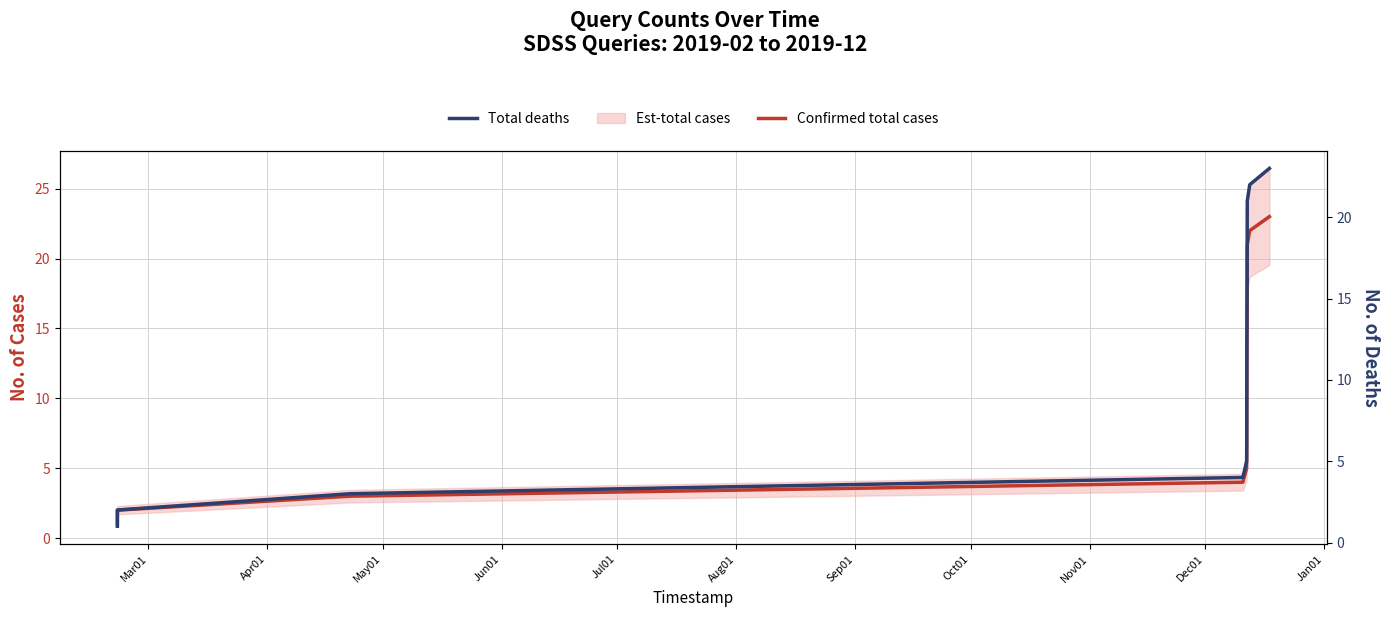

What is the sum of all Total deaths values?

276